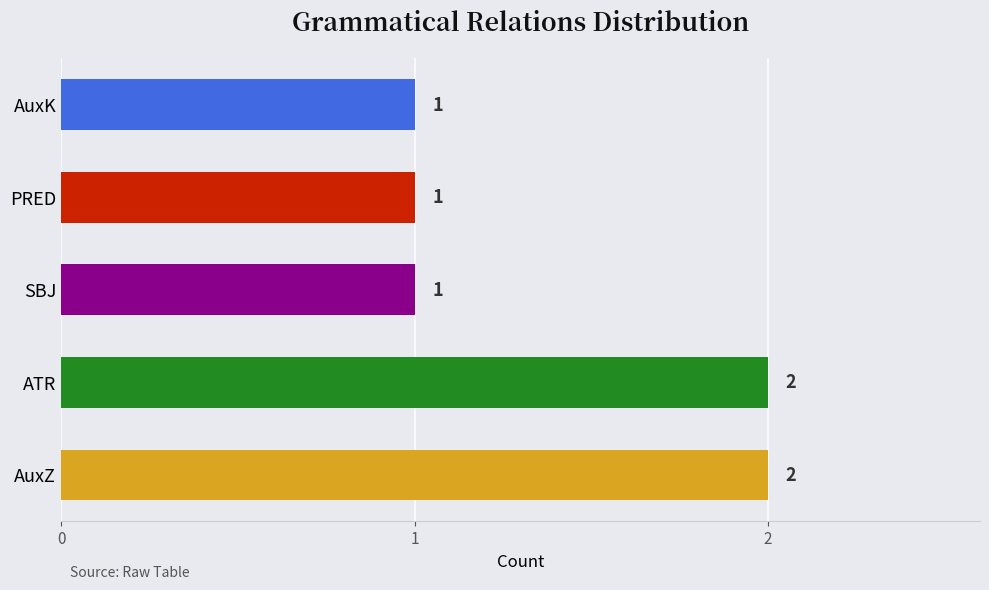

Approximately how many times larger is the value at PRED compared to AuxK?

1.0